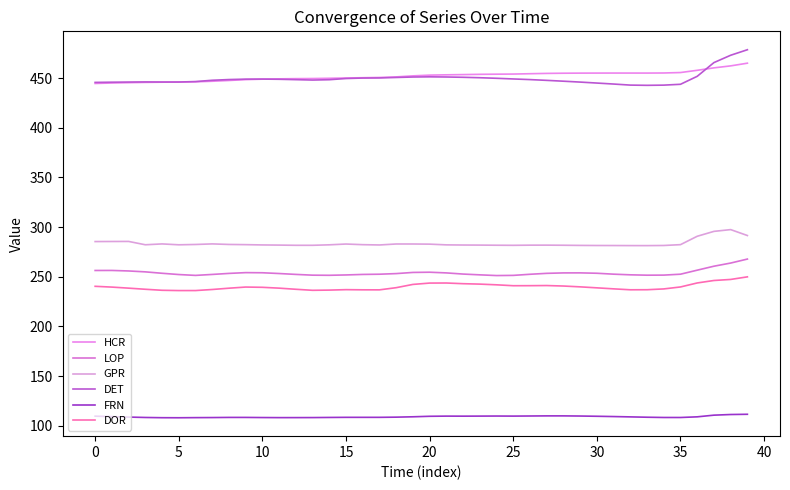

What is the sum of all GPR values?

11340.5